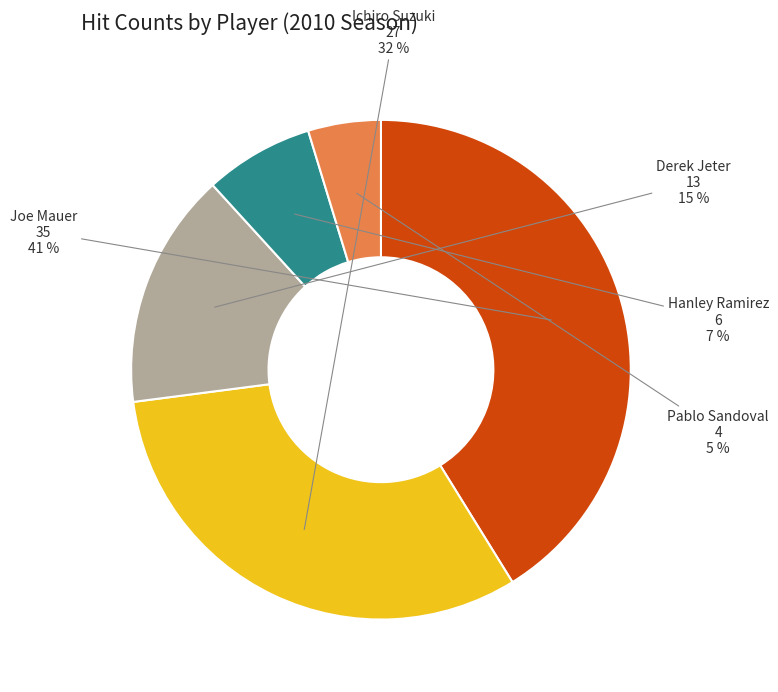

How many segments does this pie chart have?

5